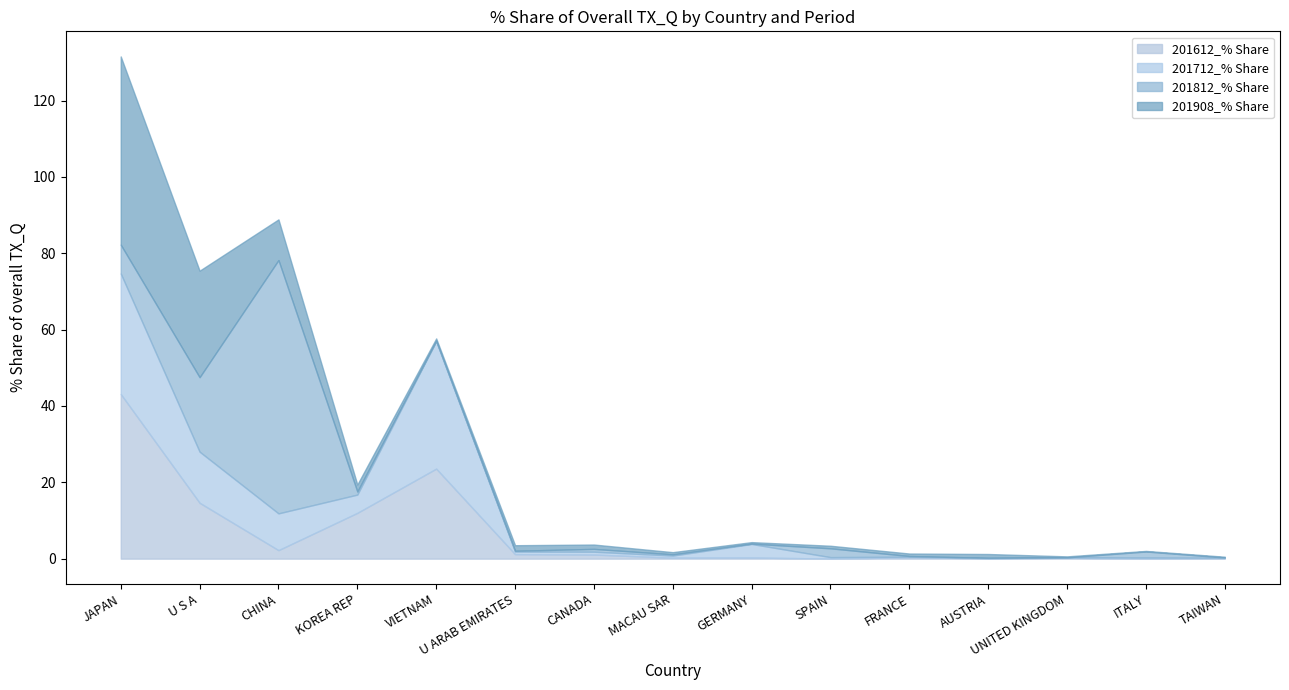

What is the difference between the second highest and minimum values in the 201712_% Share series?

31.5